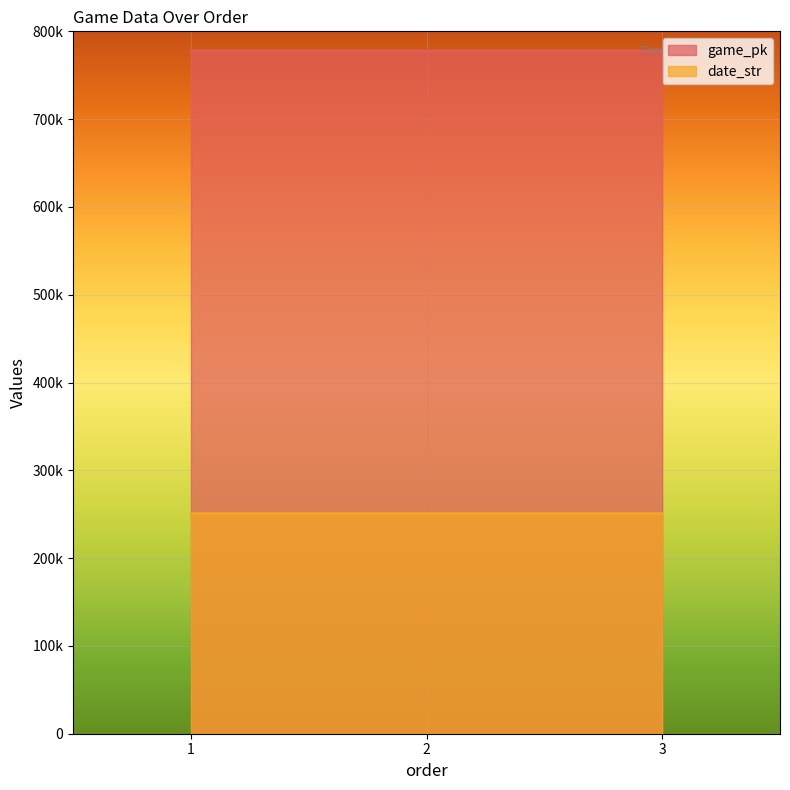

Count the game_pk values in the range 777497 to 777526.

3